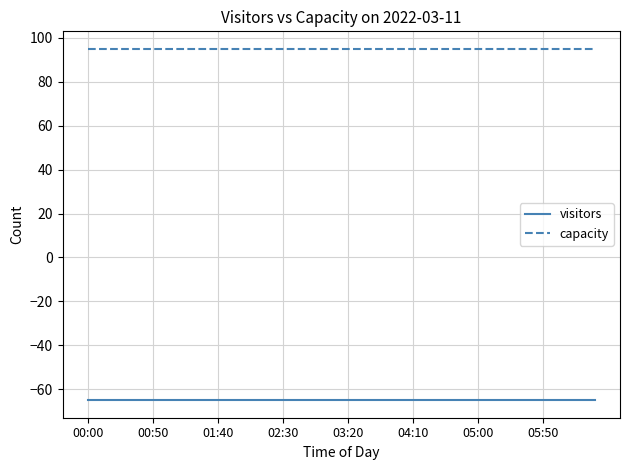

What is the sum of all visitors values?

-2600